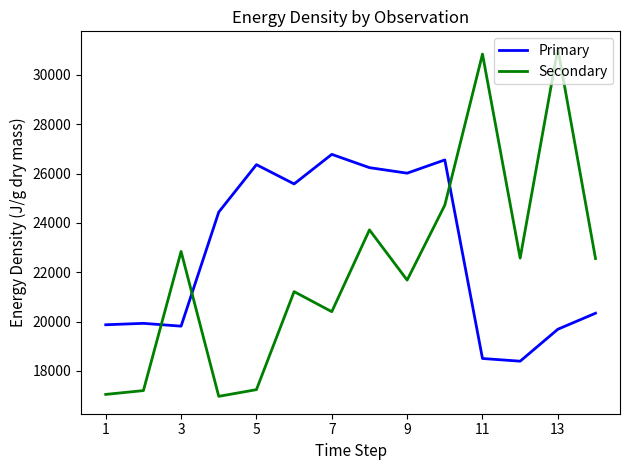

How many series are shown in this chart?

2